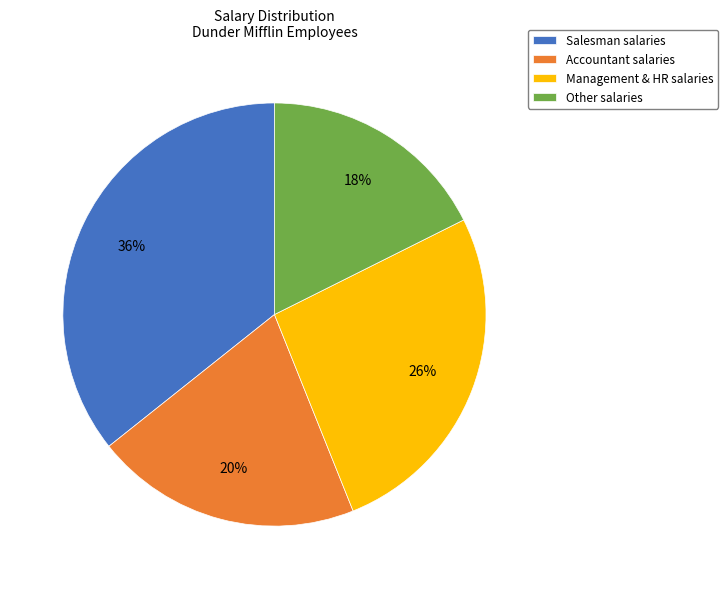

To the nearest percent, what is the difference between the largest and smallest slice percentages?

18%